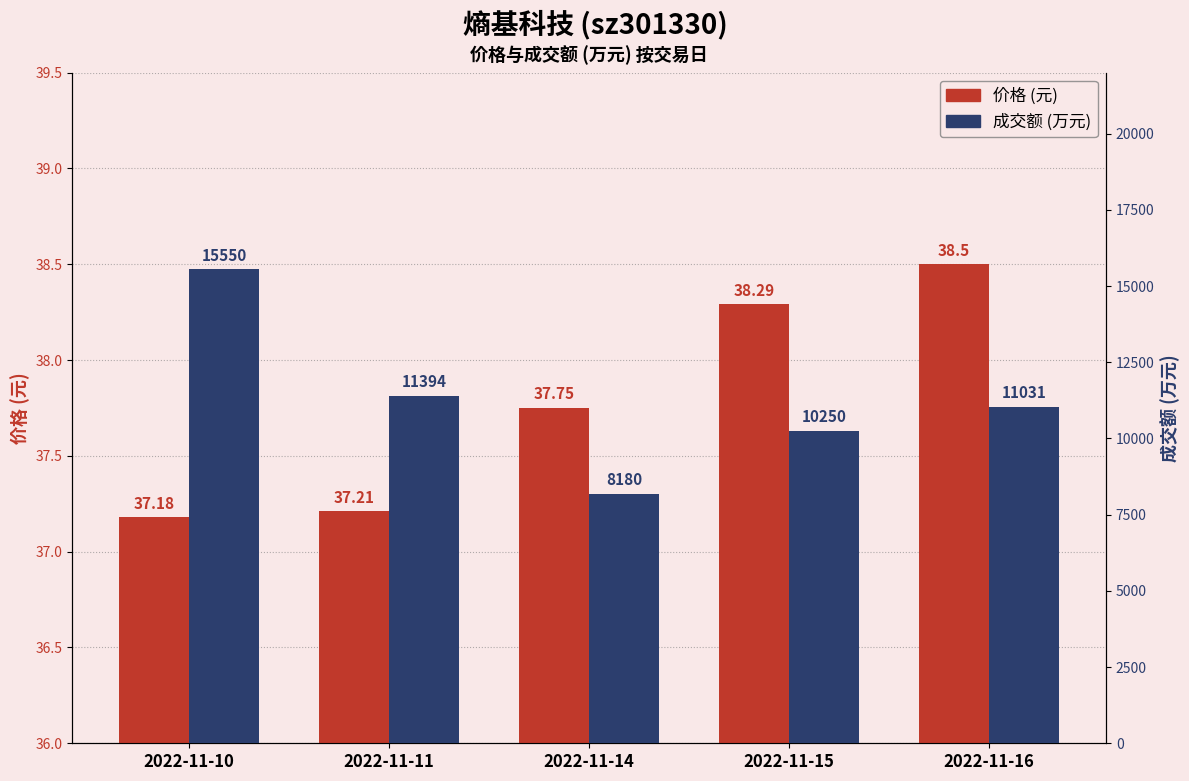

What is the sum of the 价格 values at 2022-11-16 and 2022-11-11?

75.7